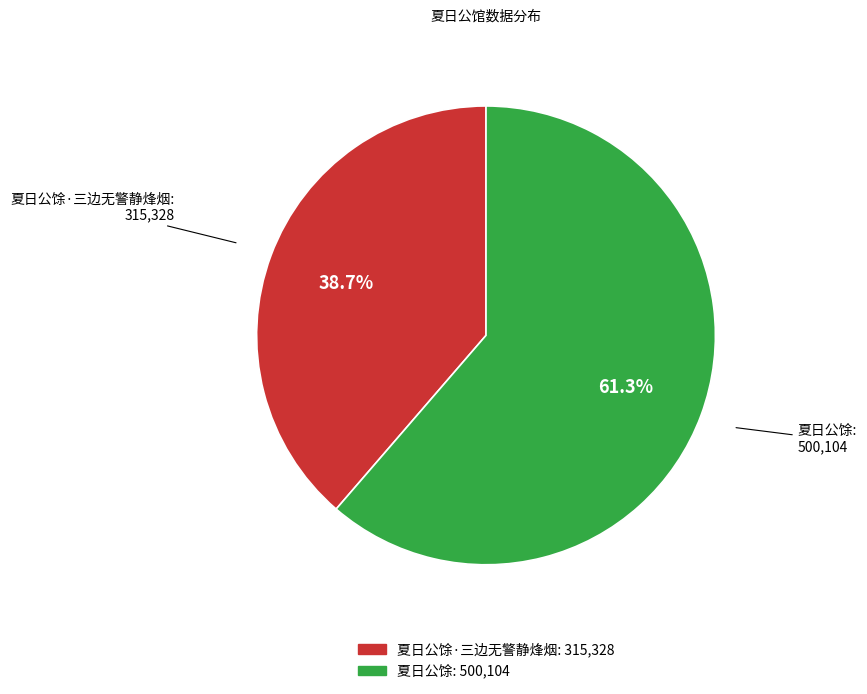

How many slices are in this pie chart?

2